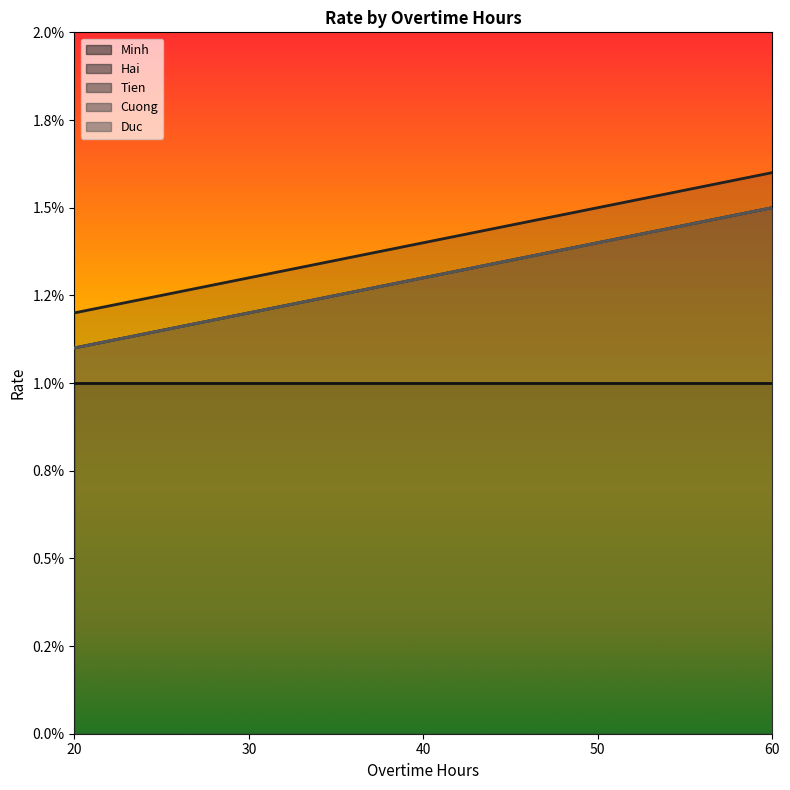

List the series in order of their peak value, highest first.

Hai, Tien, Cuong, Duc